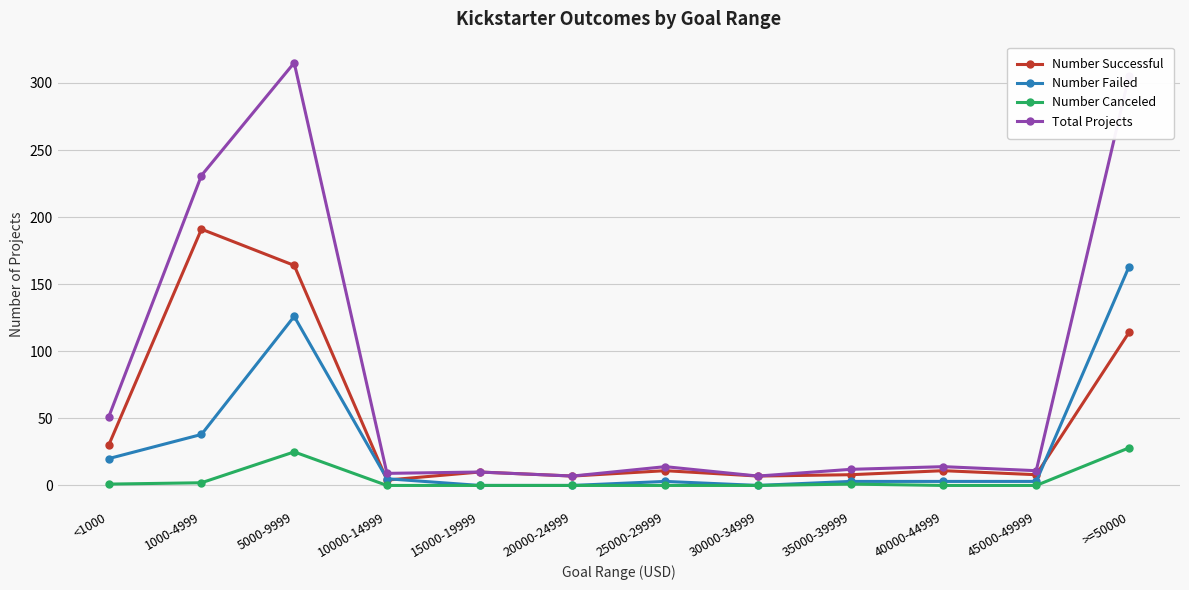

True or false: Number Failed has more than 0 interior local peaks.

True